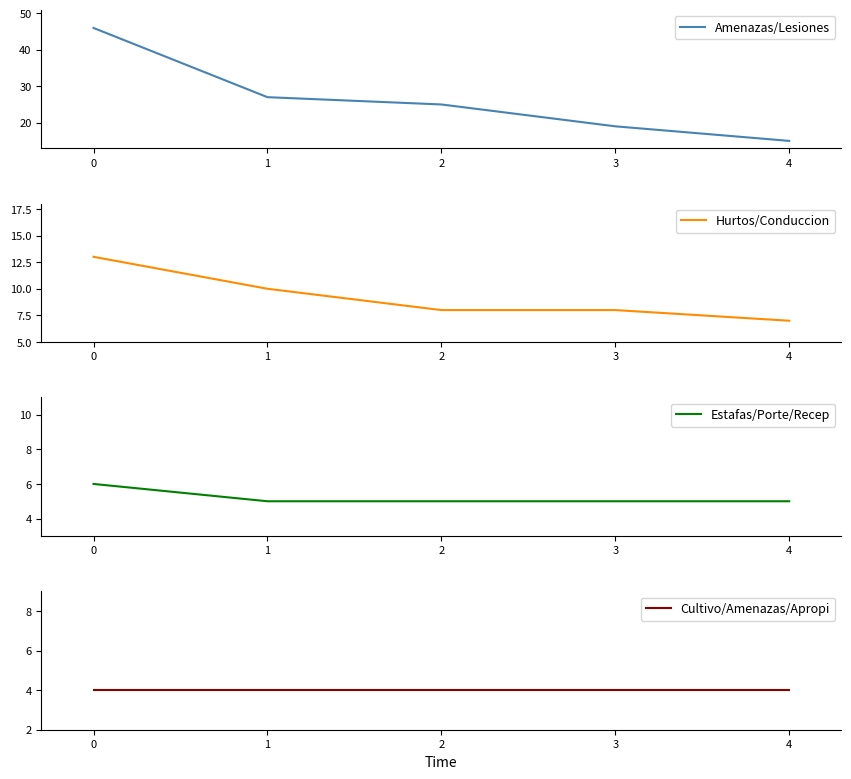

At how many categories does at least one series exceed 40?

1